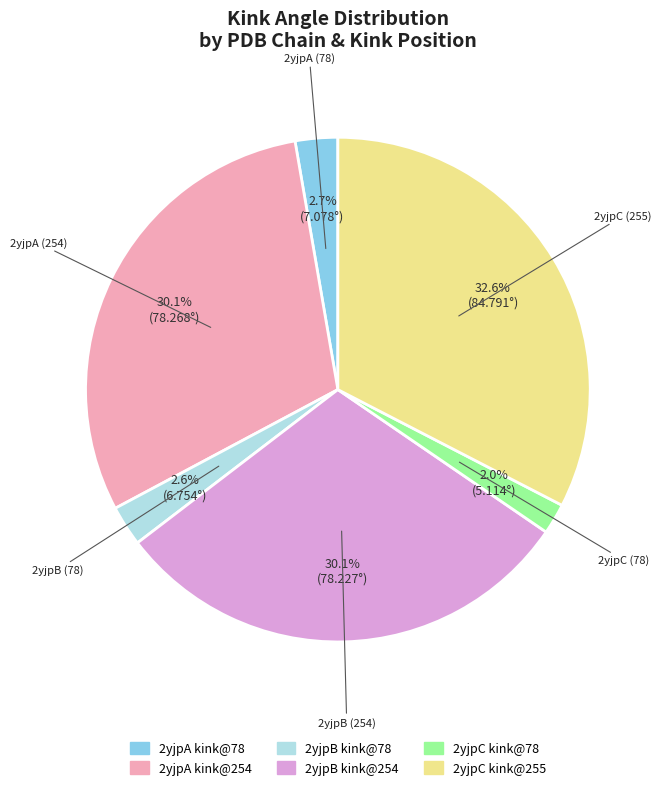

Which has a higher value, 2yjpC kink@255 or 2yjpA kink@78?

2yjpC kink@255